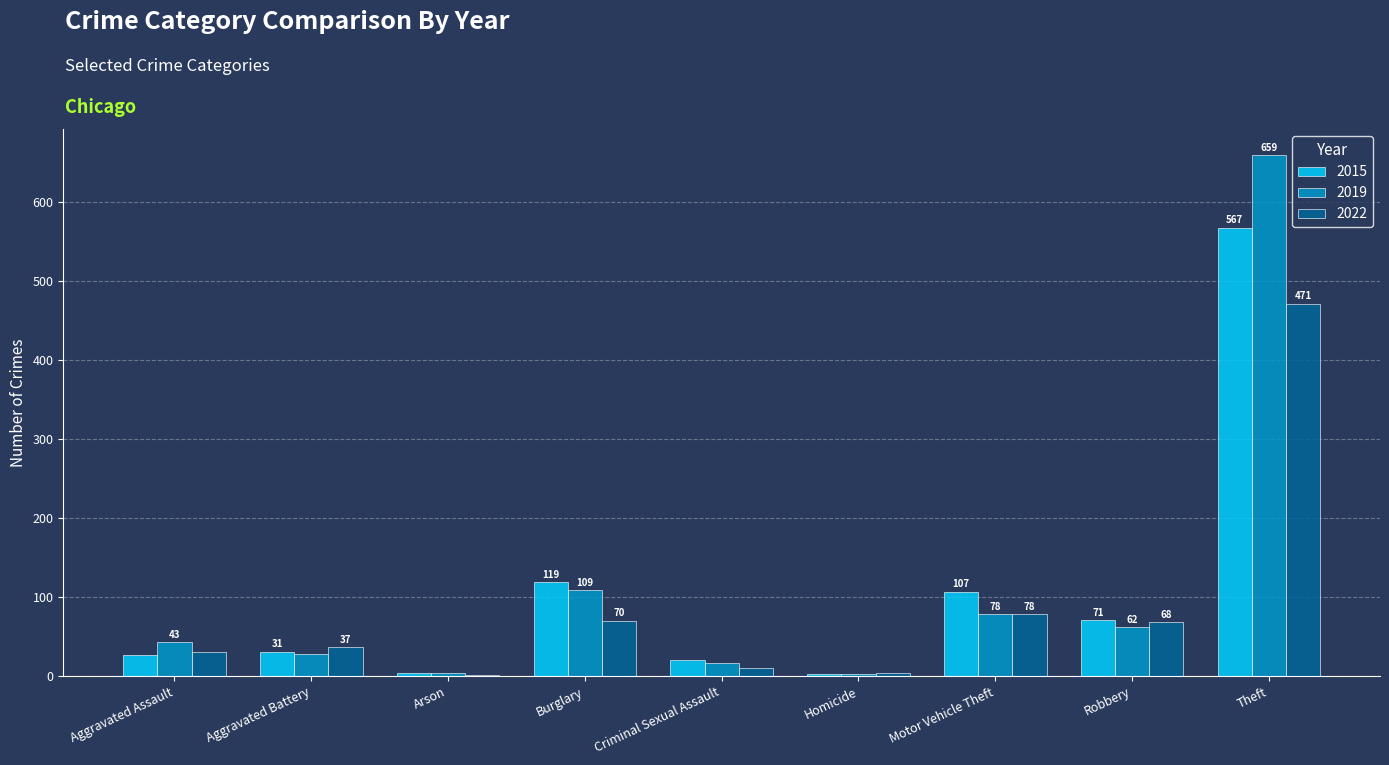

Reading left to right, what are all the values shown in this chart?

2015: 27	31	4	119	20	3	107	71	567
2019: 43	28	4	109	17	3	78	62	659
2022: 30	37	2	70	10	4	78	68	471